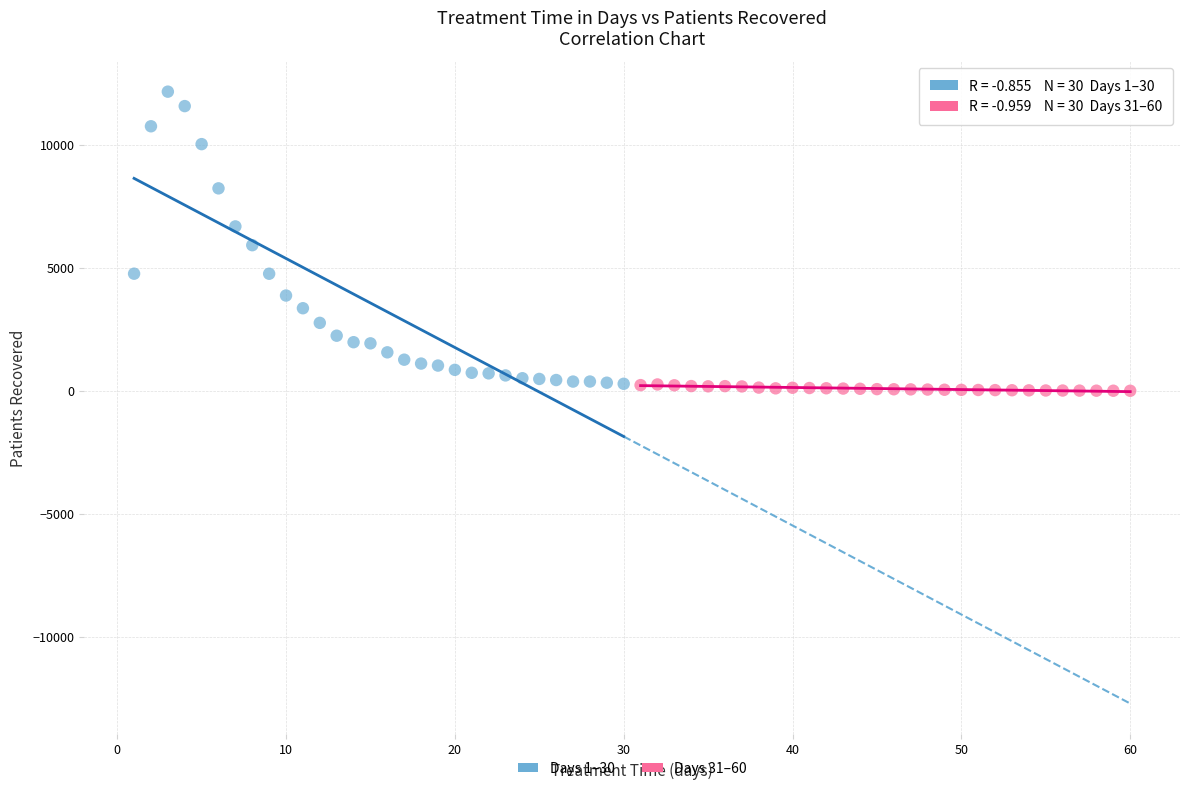

Which series contains the highest Y value?

Days 1–30